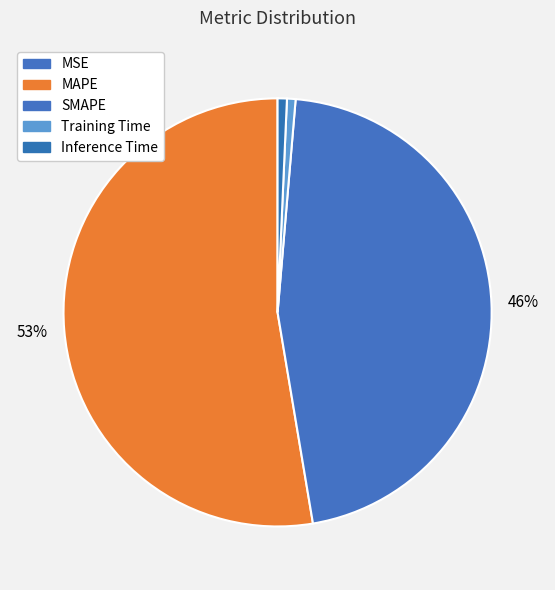

To the nearest percent, what is the difference between the largest and smallest slice percentages?

53%